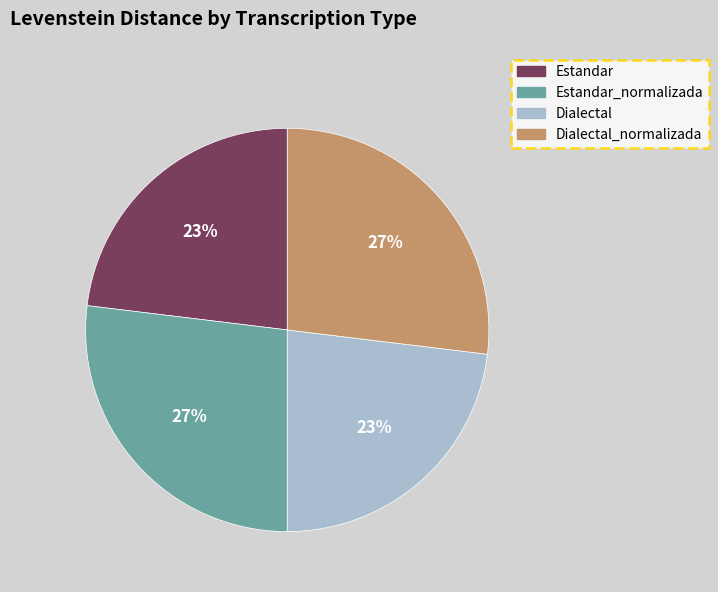

To the nearest percent, what percentage of the pie is Dialectal?

23%